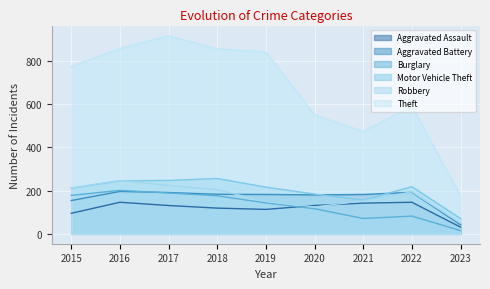

How many lines are shown in the chart?

6